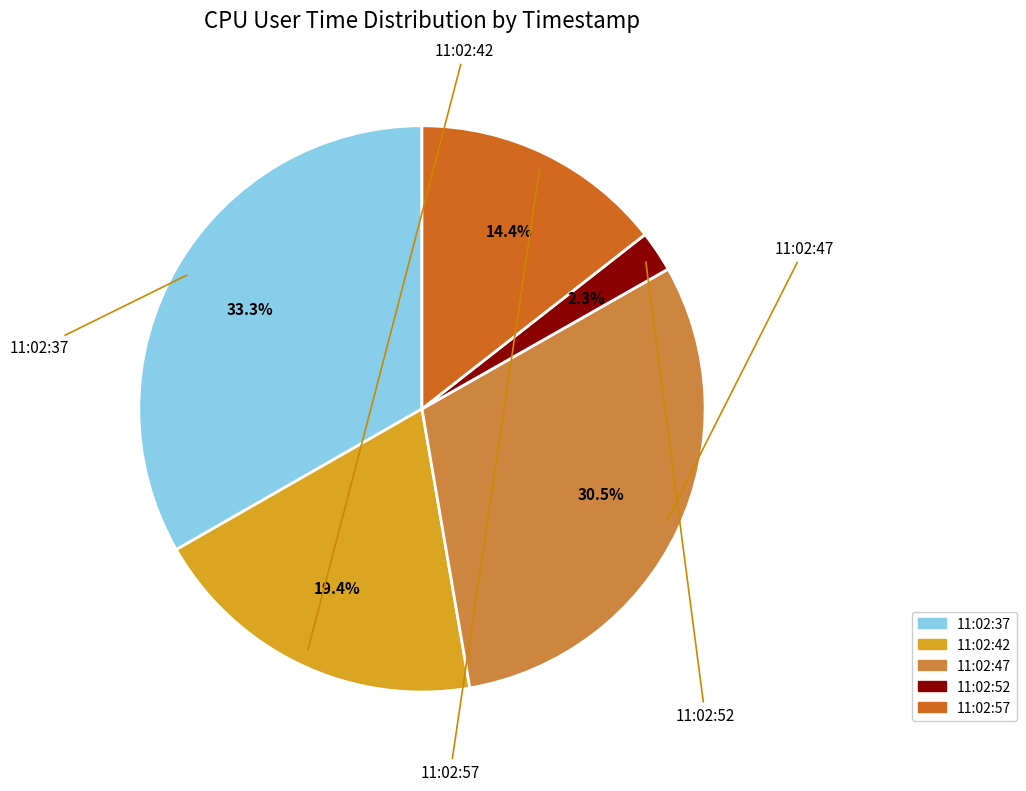

Which slice is the largest?

11:02:37